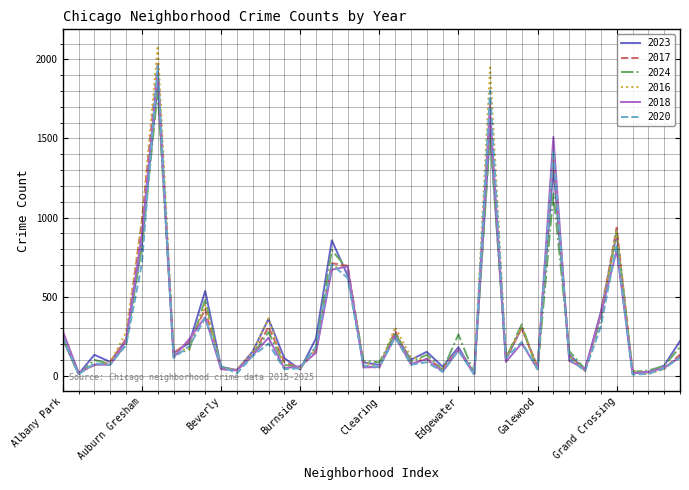

True or false: 2020 has more than 0 points higher than both neighbors.

True